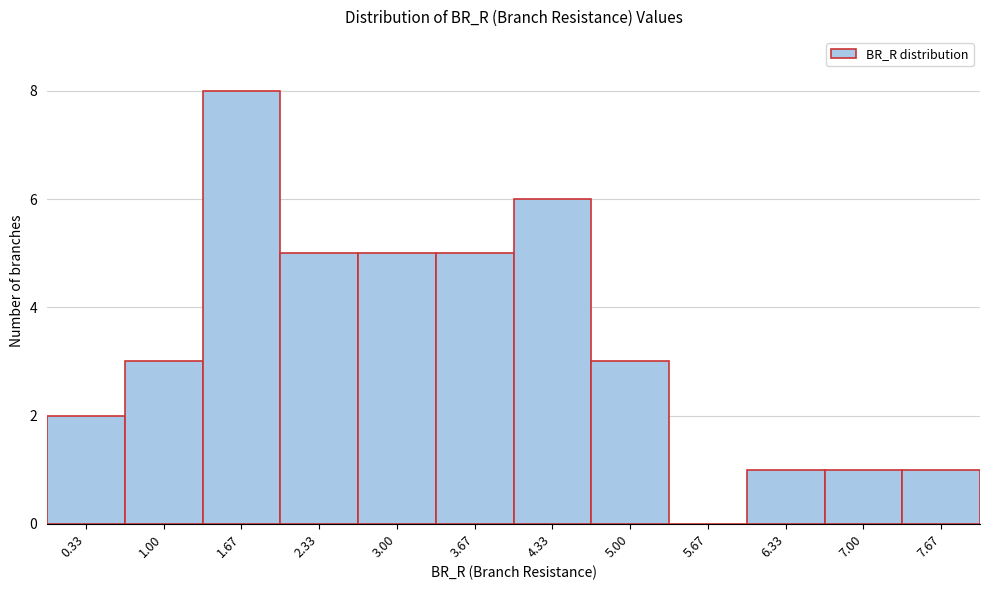

Reading left to right, list every bar in this chart as the range it spans on the x-axis followed by its height. Neither the bar edges nor the heights are printed on the chart, so give them approximately, as read against the axes.

0.0 to 0.7: 2
0.7 to 1.3: 3
1.3 to 2.0: 8
2.0 to 2.7: 5
2.7 to 3.3: 5
3.3 to 4.0: 5
4.0 to 4.7: 6
4.7 to 5.3: 3
5.3 to 6.0: 0
6.0 to 6.7: 1
6.7 to 7.3: 1
7.3 to 8.0: 1